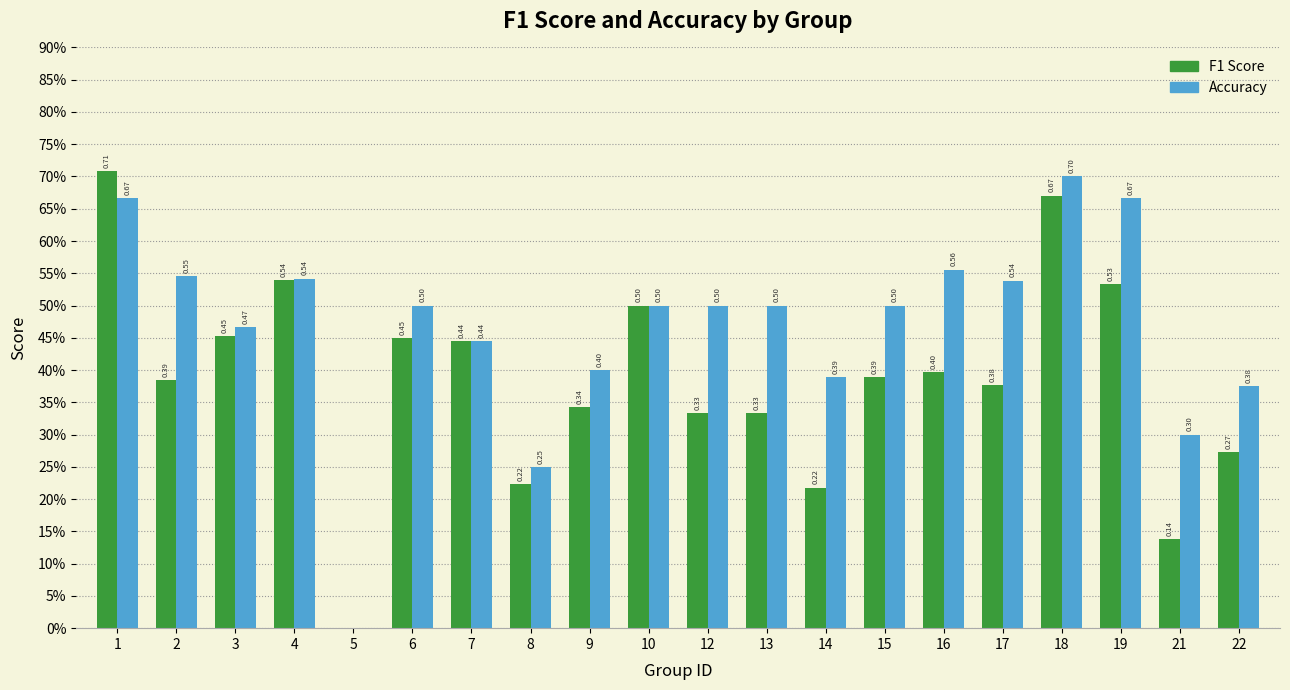

What is the difference between the second highest and minimum values in the Accuracy series?

0.7